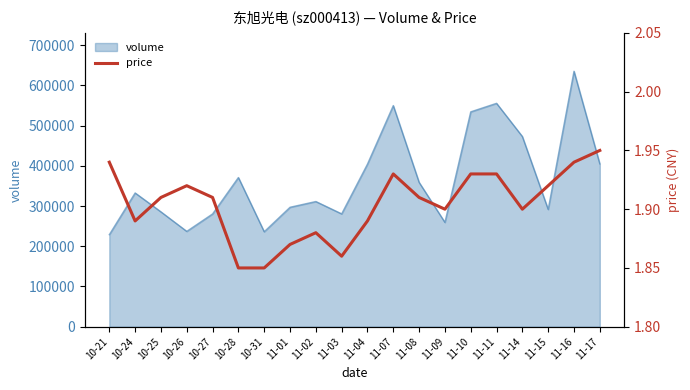

Which has a higher value, 10-27 or 11-16?

11-16